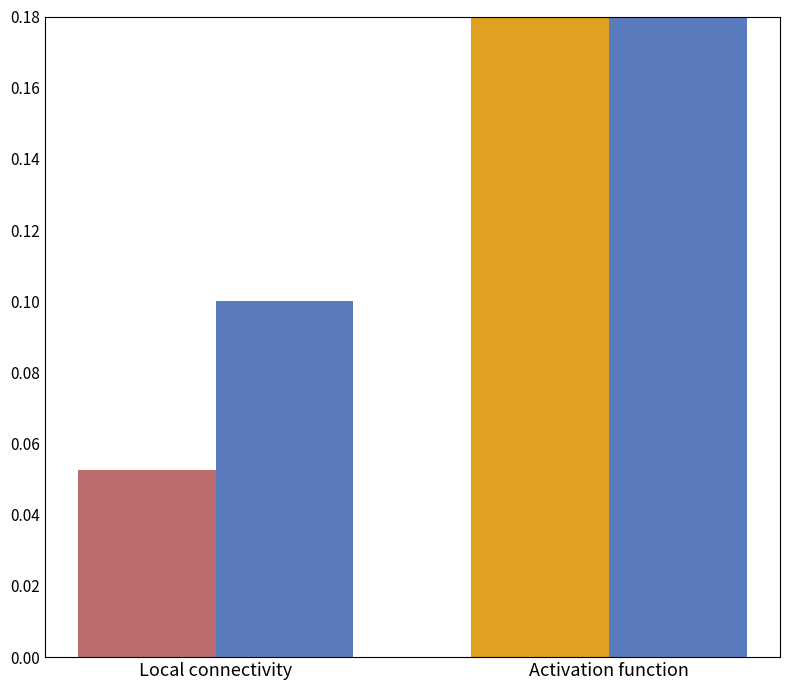

What is the value of the a_1 bar at the 1st from the left?

0.1